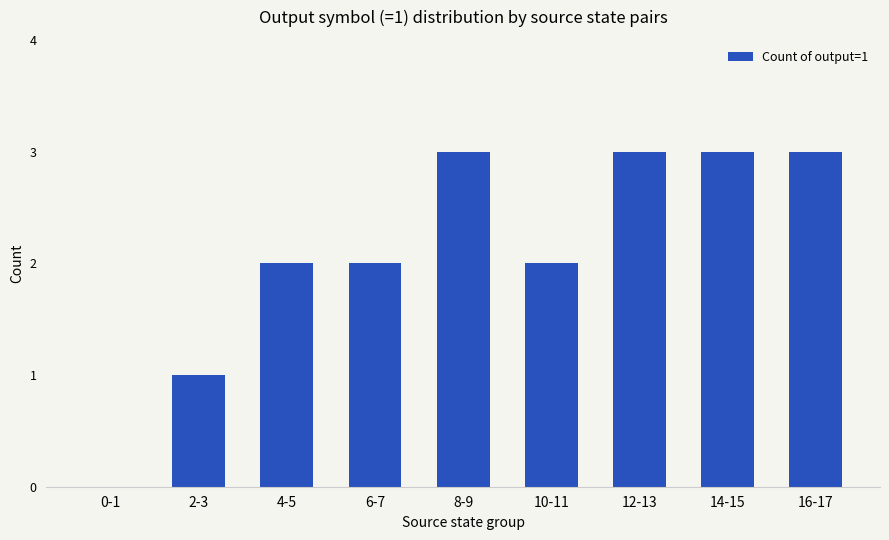

Reading right to left, what are all the values shown in this chart?

3	3	3	2	3	2	2	1	0